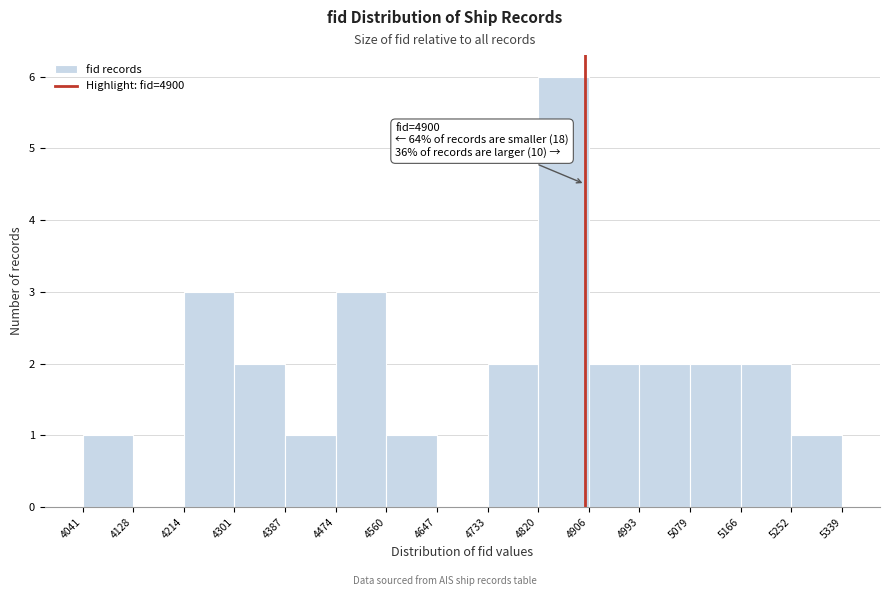

Over which range of the x-axis is the bar tallest?

4820 to 4906